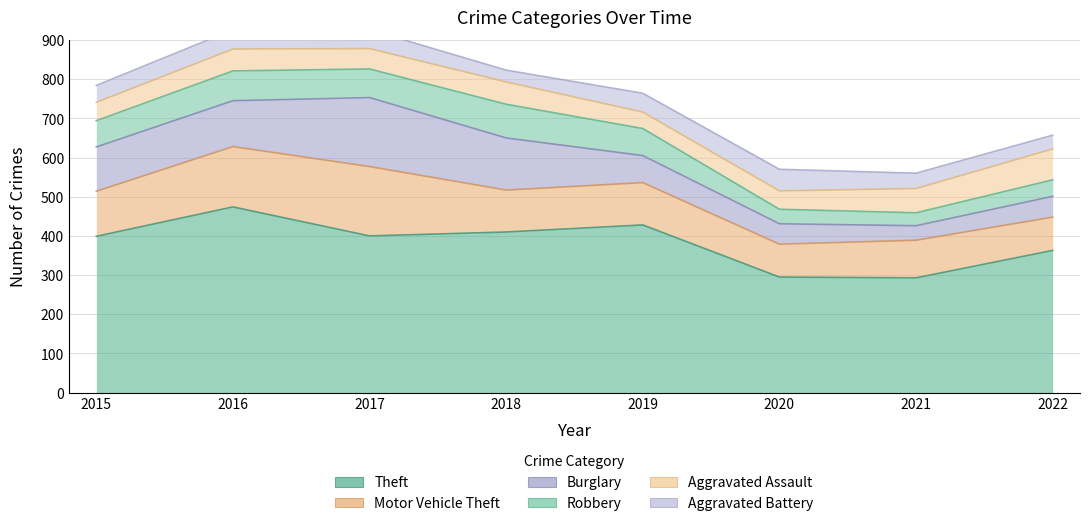

How many intersections are there between Aggravated Battery and Burglary?

2